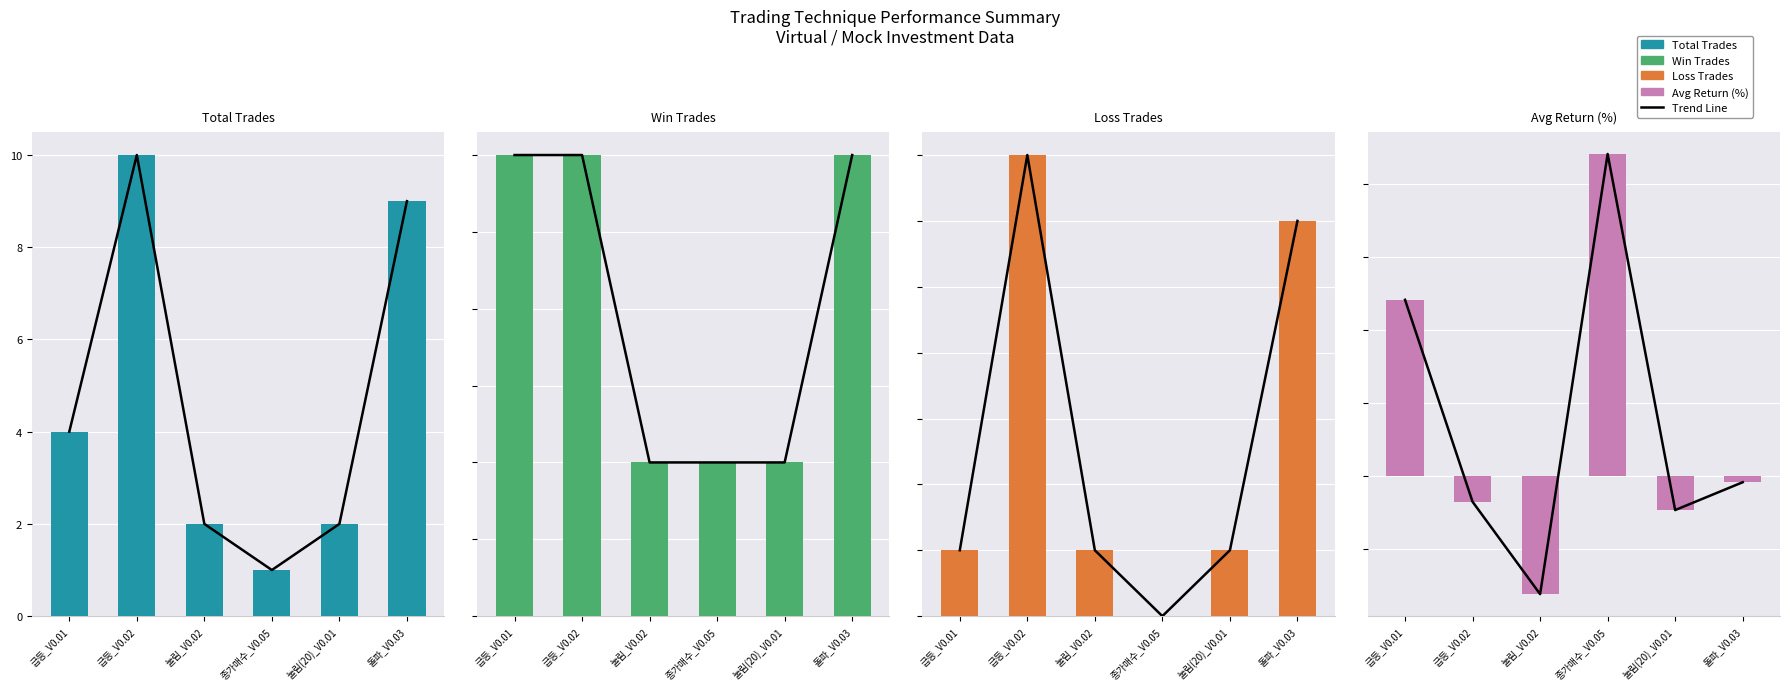

Which series has the widest spread of values?

Avg Return (%)